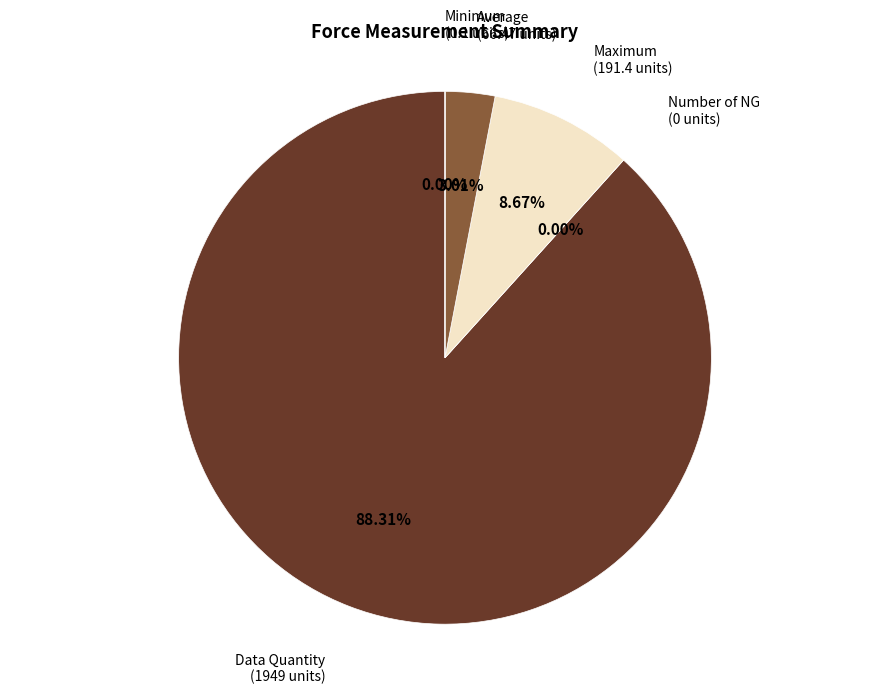

What percentage is NOT represented by Average?

97.0%